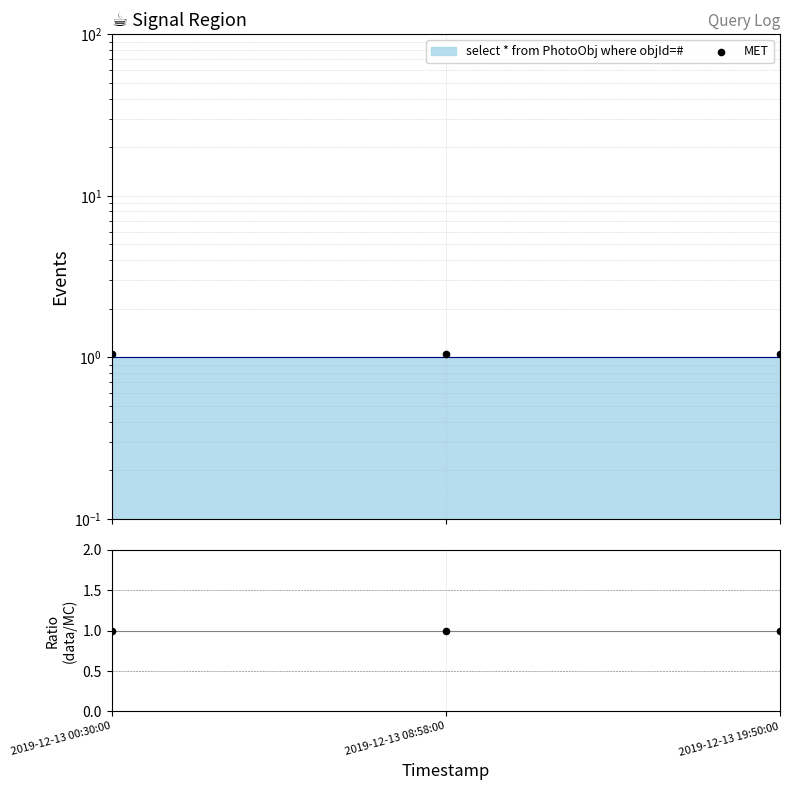

Is the value of data/MC at 2019-12-13 08:58:00 greater than the value of MET at 2019-12-13 19:50:00?

No